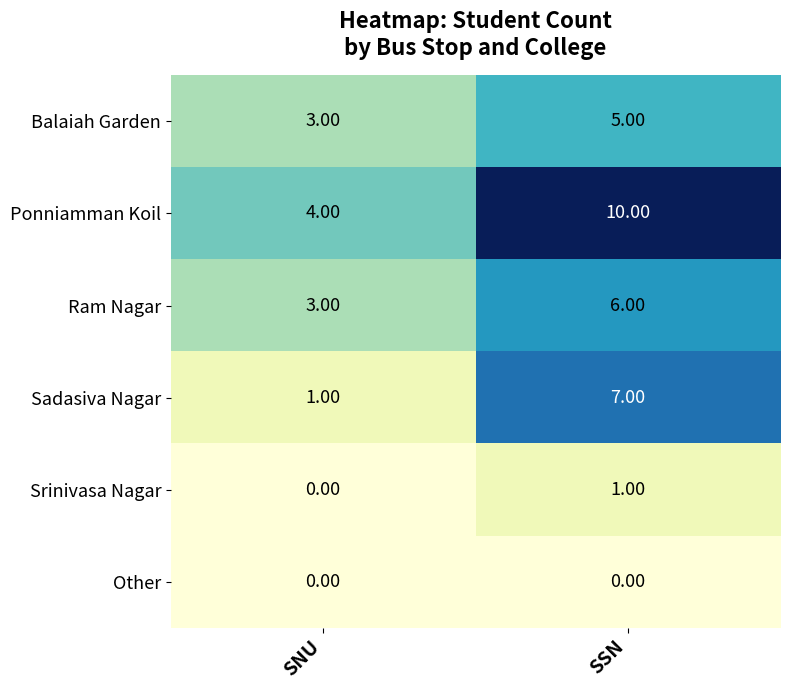

Which series has the largest total across all categories?

Ponniamman Koil